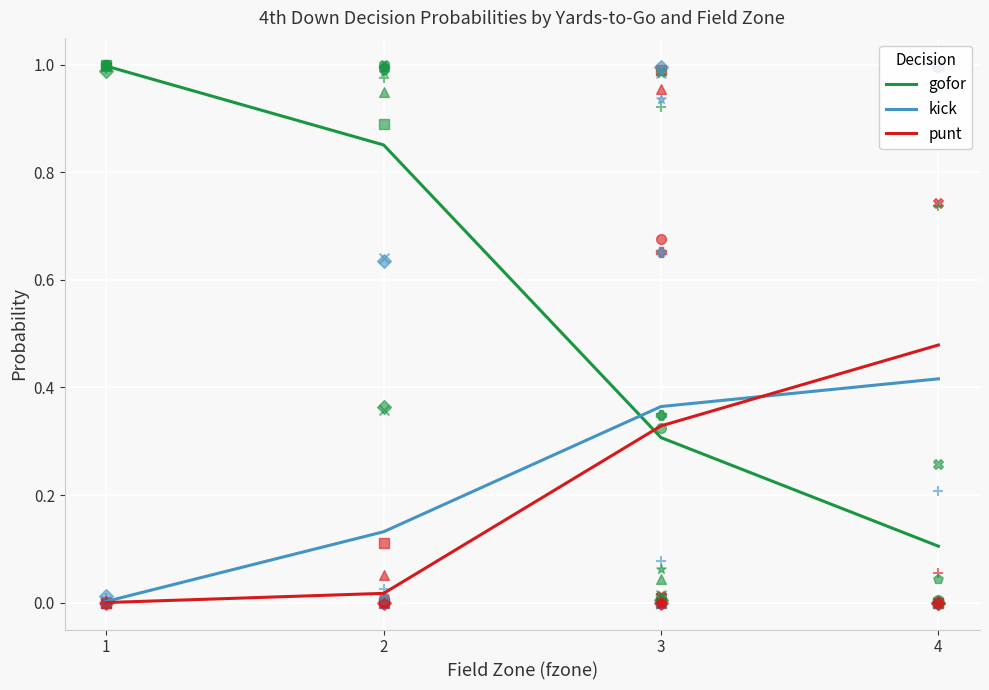

Which series has the widest spread of Y values?

gofor